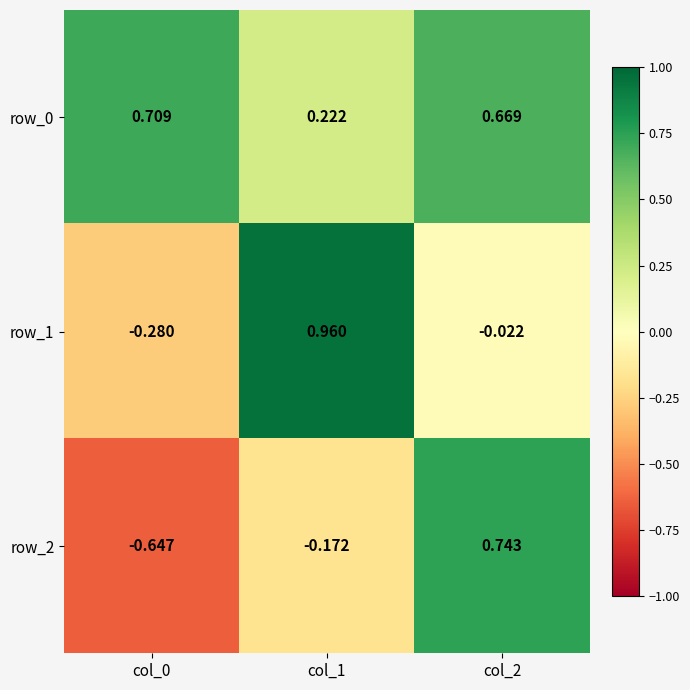

The value of row_2 at col_2 is 1.0. True or false?

False